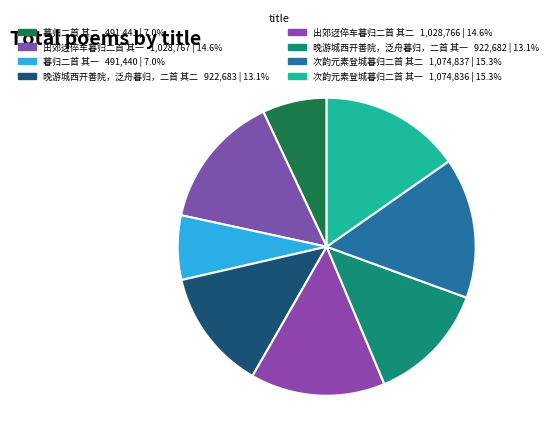

How many segments does this pie chart have?

8